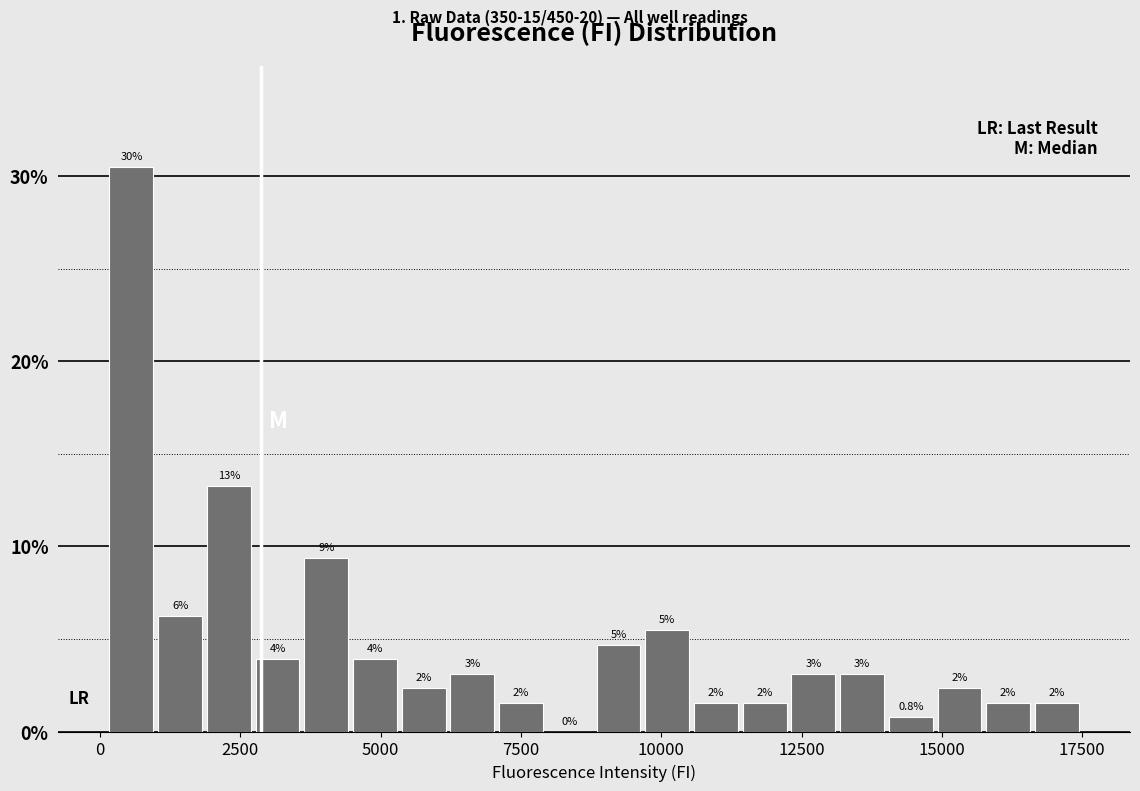

Around what value on the x-axis is the tallest bar? Give the approximate position of its centre, as read against the axis.

500